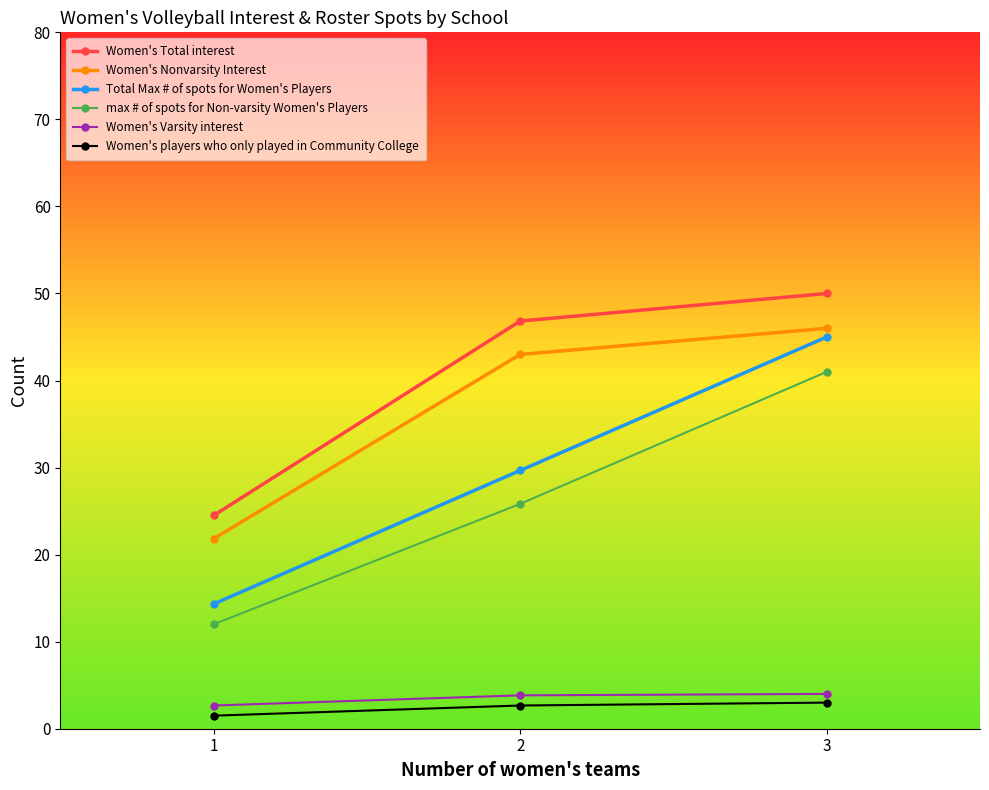

Is this an area chart (filled region under the line)?

No